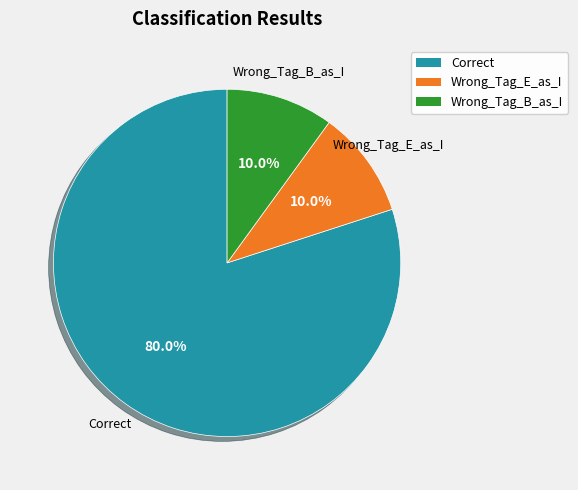

How many slices are in this pie chart?

3